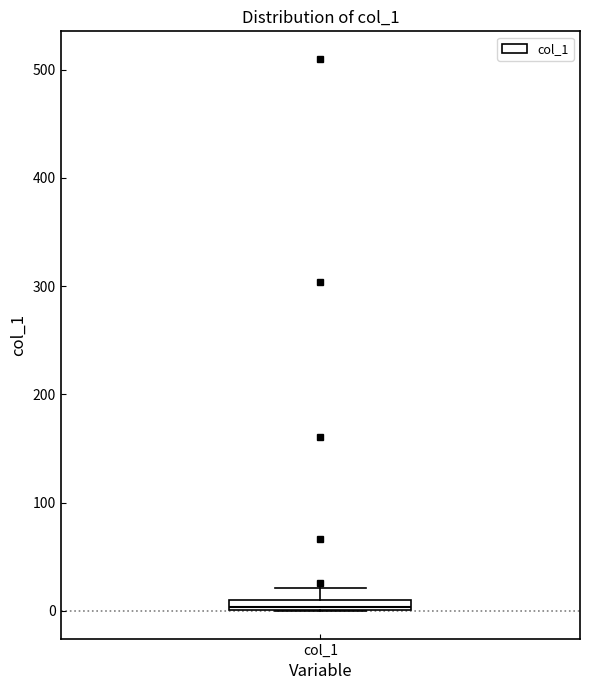

Where does the upper whisker of the box for col_1 end on the y-axis? The values are not printed on the chart, so give them approximately, as read against the axis.

20